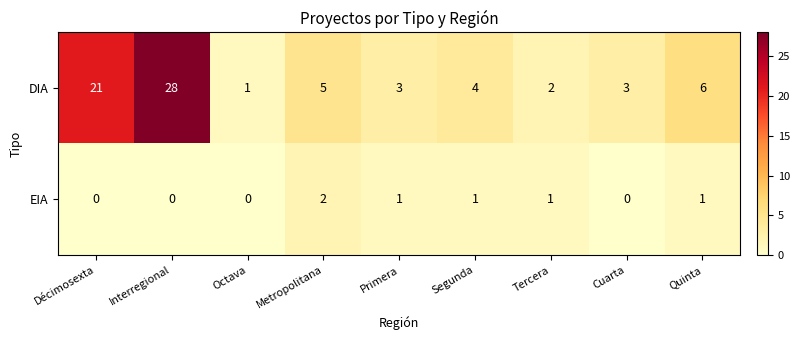

What is the difference between the maximum and second lowest values in the DIA series?

26